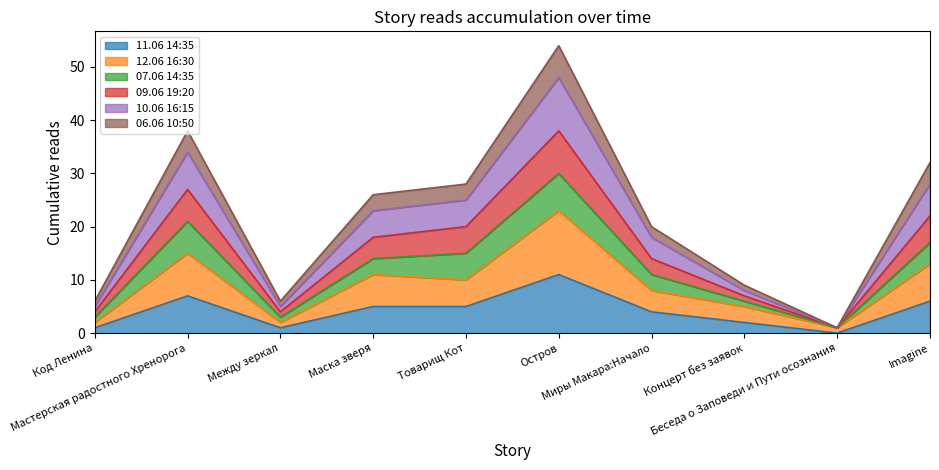

True or false: 09.06 19:20 and 11.06 14:35 intersect in this chart.

False